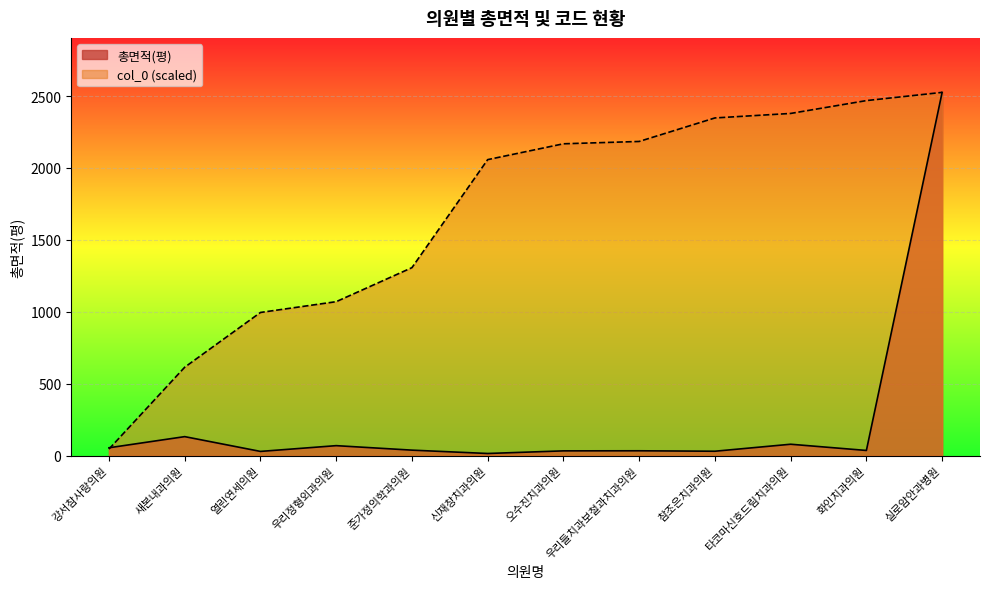

Reading left to right, list all the values displayed in this chart.

총면적(평): 55.0	132.4	29.6	69.7	38.5	15.2	33.5	34.0	30.9	79.5	36.3	2525.3
col_0: 45.8	614.8	995.5	1070.5	1307.0	2057.9	2168.0	2184.2	2347.6	2378.9	2468.2	2525.3